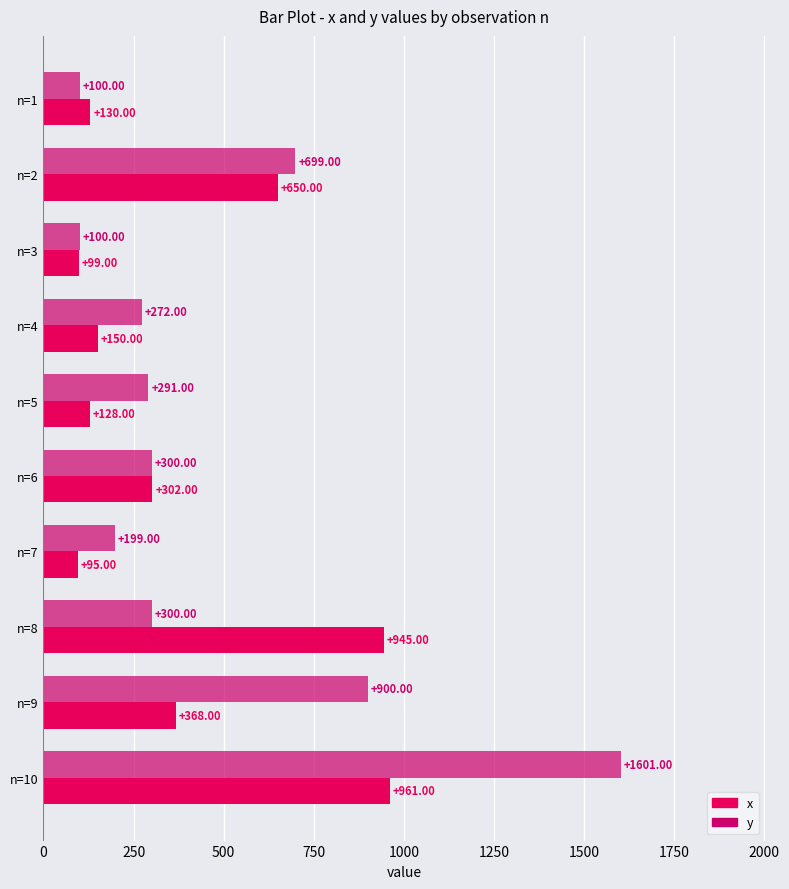

How many data points does each series have?

10